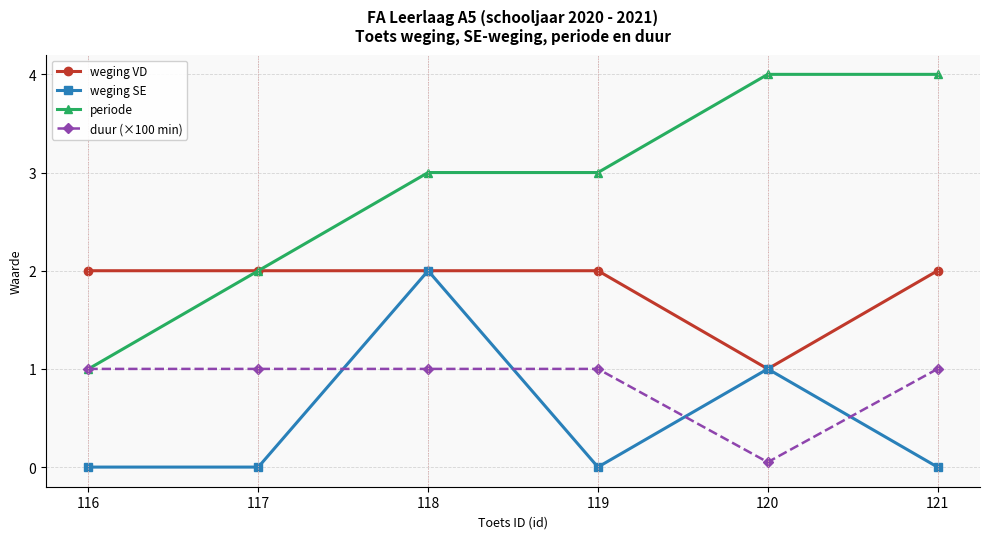

How many times do duur (×100 min) and weging SE cross each other?

4